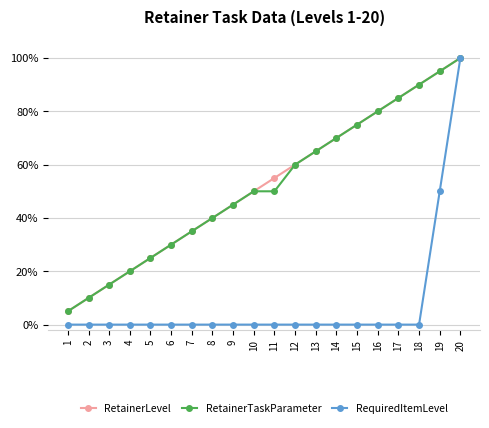

At how many categories does at least one series exceed 0?

20